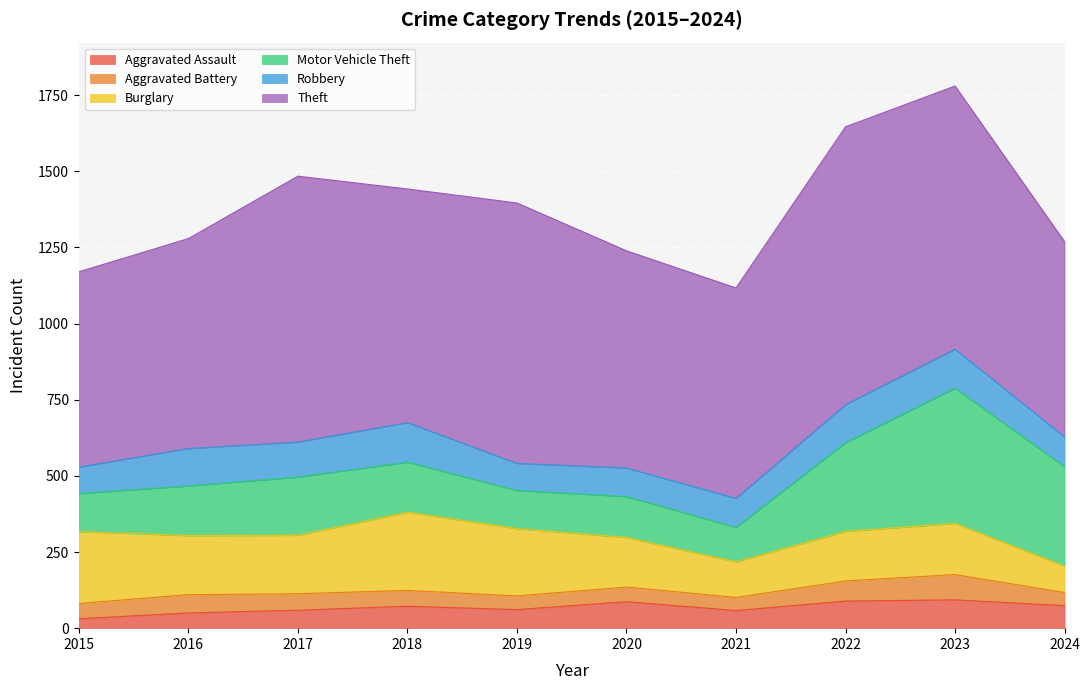

Does the chart display data point markers on the line(s)?

No